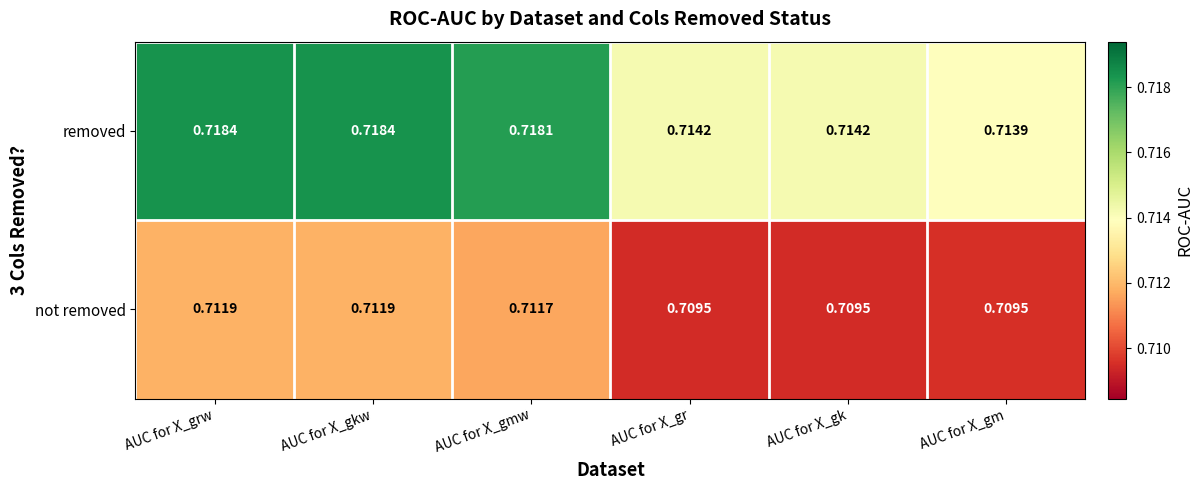

Rank the series at AUC for X_gm from lowest to highest value.

not removed, removed